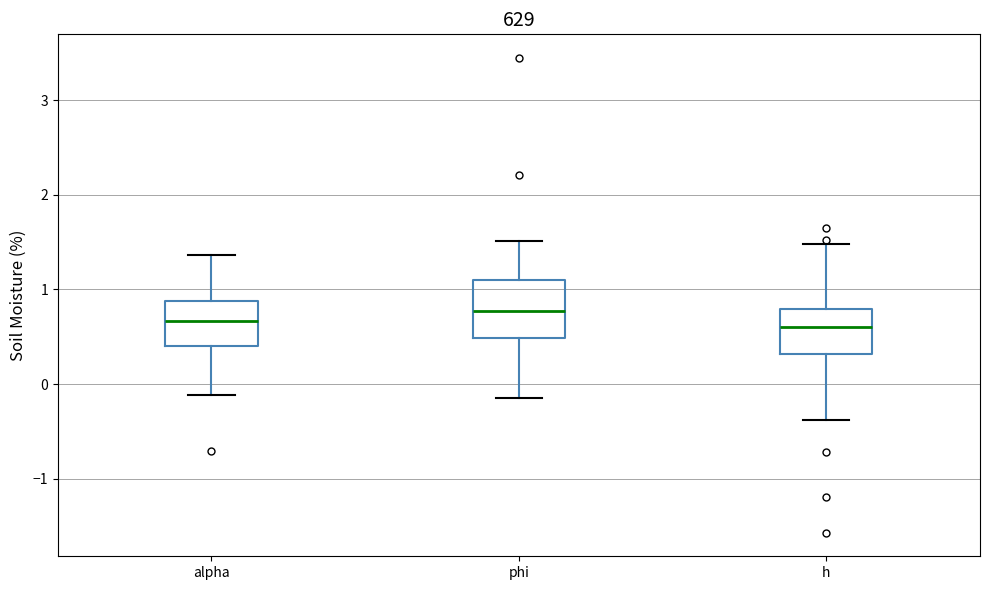

Reading left to right, transcribe this box plot: for each box, give where its median line is, the range the box spans, and where its two whiskers end, as read against the y-axis. The values are not printed on the chart, so give them approximately, as read against the axis.

alpha: median 0.7, box 0.4 to 0.9, whiskers -0.1 to 1.4
phi: median 0.8, box 0.5 to 1.1, whiskers -0.1 to 1.5
h: median 0.6, box 0.3 to 0.8, whiskers -0.4 to 1.5